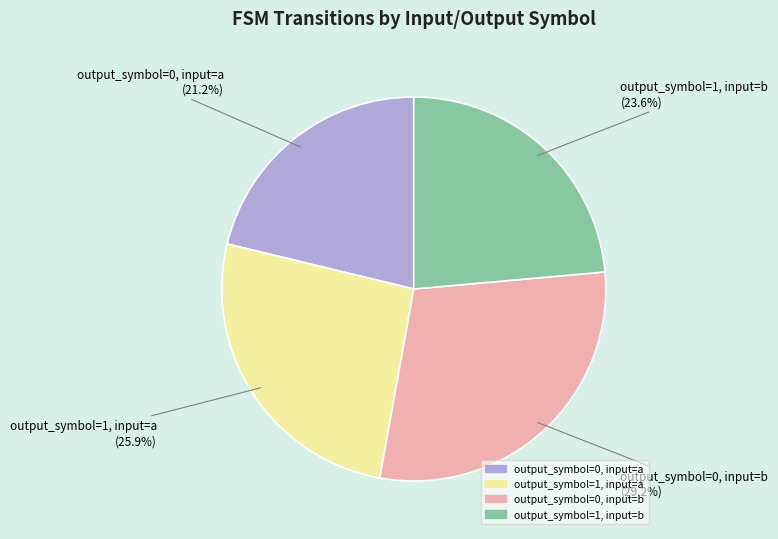

To the nearest percent, what is the difference between the output_symbol=0, input=b and output_symbol=1, input=a slice percentages?

3%